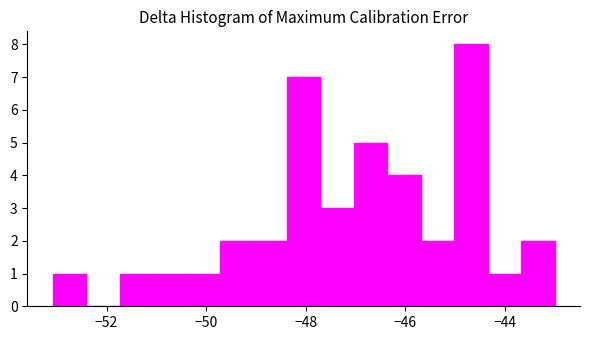

Read against the x-axis, roughly where is the centre of the tallest bar?

-44.6